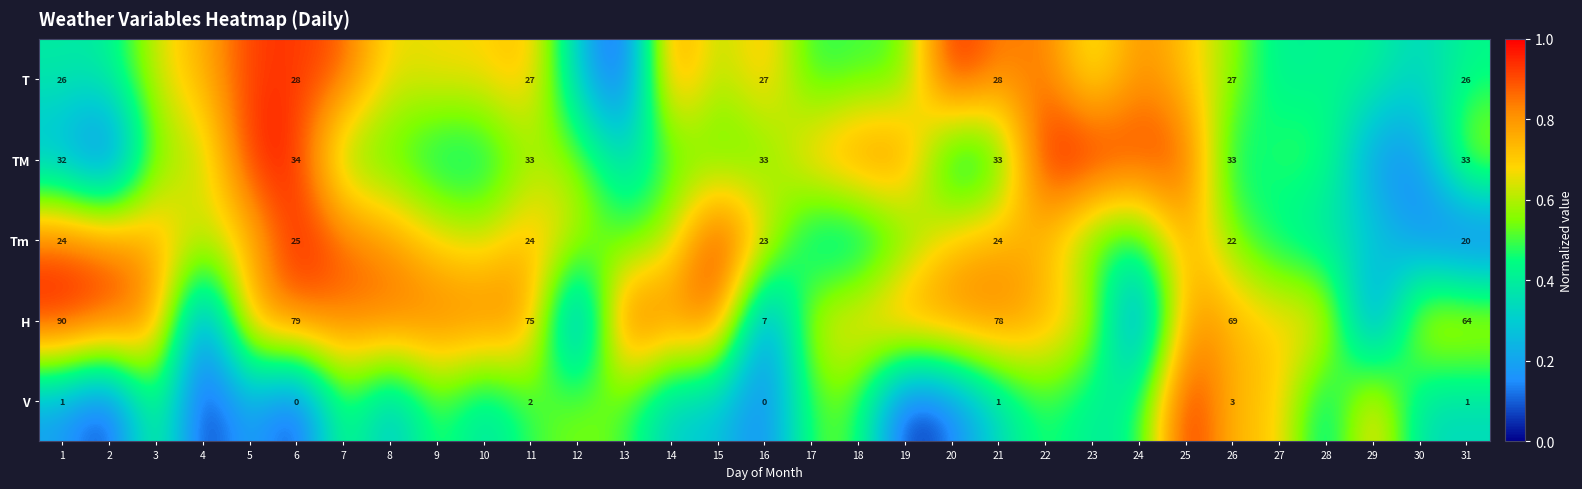

Which series changed the most between 21 and 31?

H